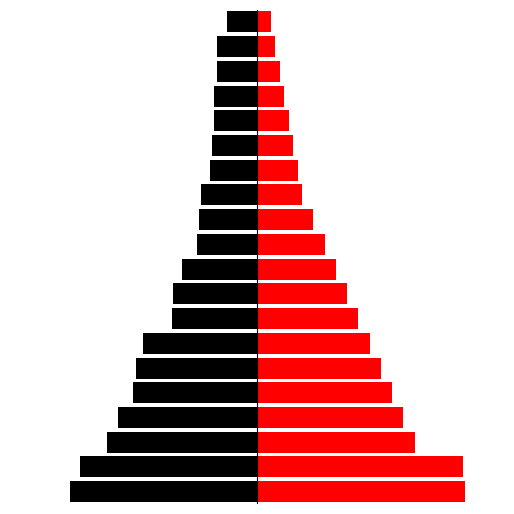

Which series has the largest total across all categories?

volume_right